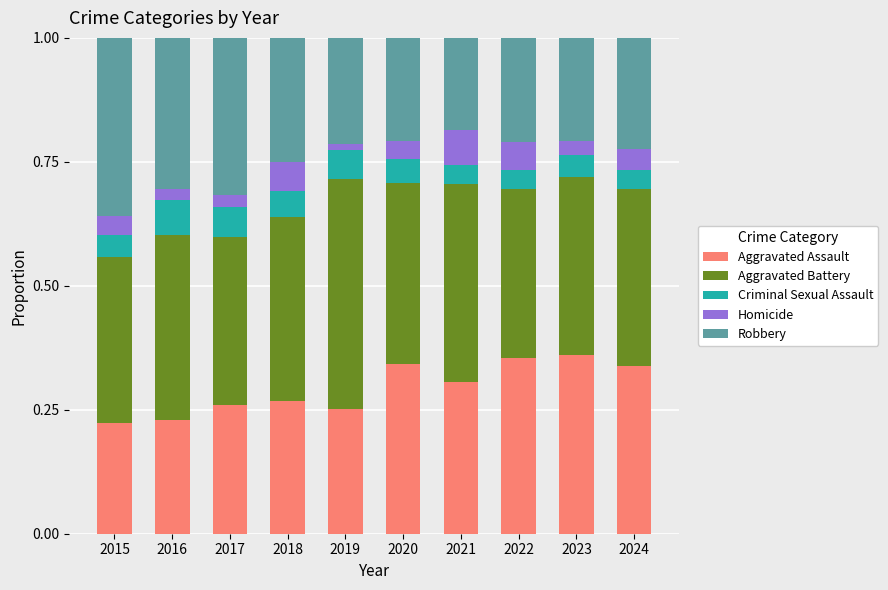

Is it true that Aggravated Assault equals 0.4 at 2023?

True